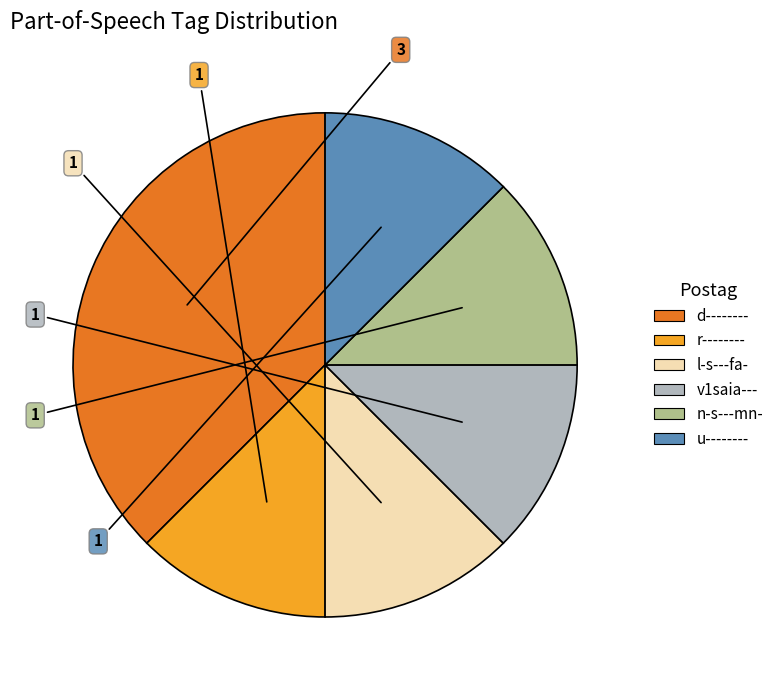

What is the ratio of the value at r-------- to the value at n-s---mn-?

1.0